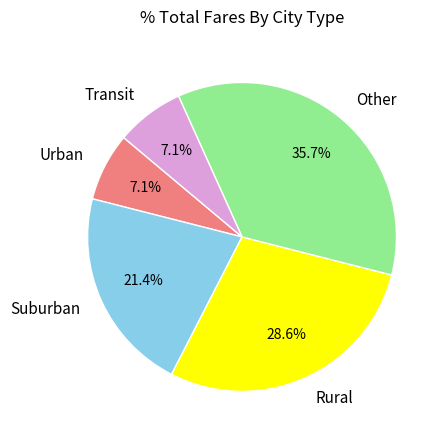

Is there a majority slice in this chart?

No